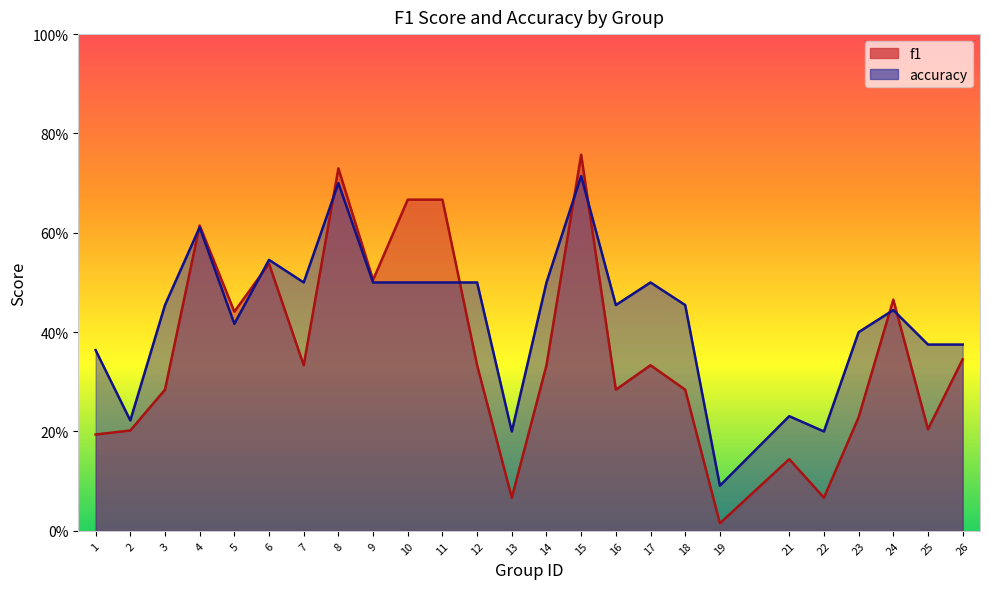

What are all the series names shown in the legend?

f1, accuracy